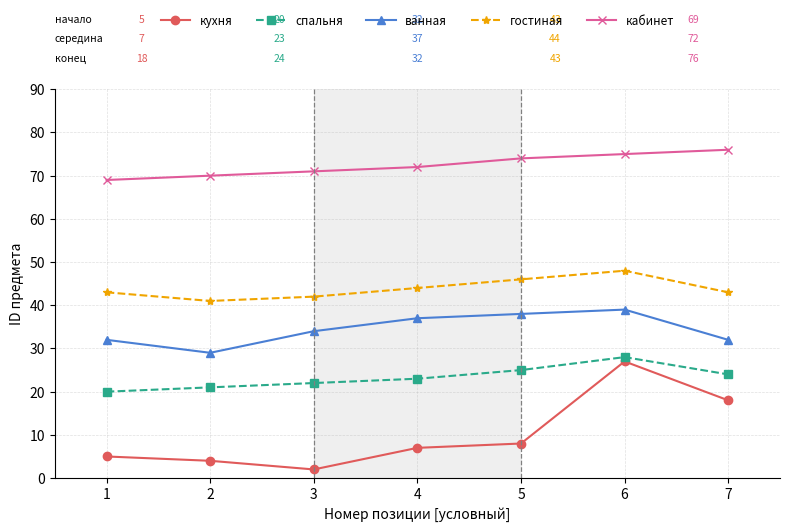

True or false: ванная has more than 1 interior local peaks.

False